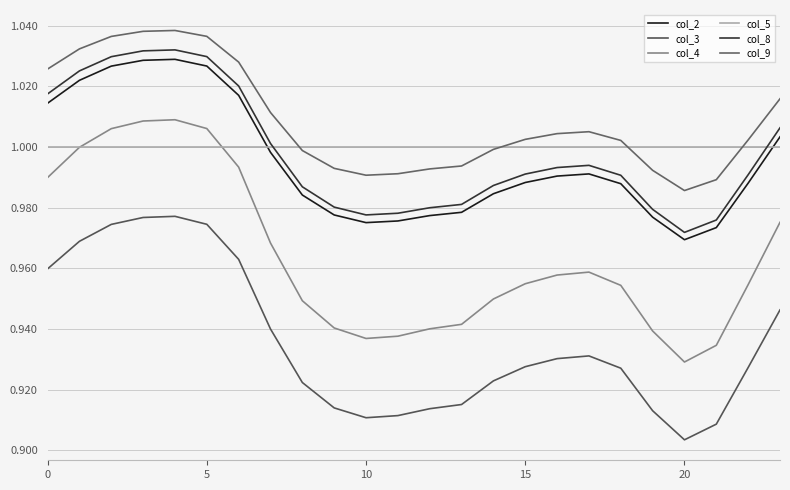

Count the number of categories in the chart.

24